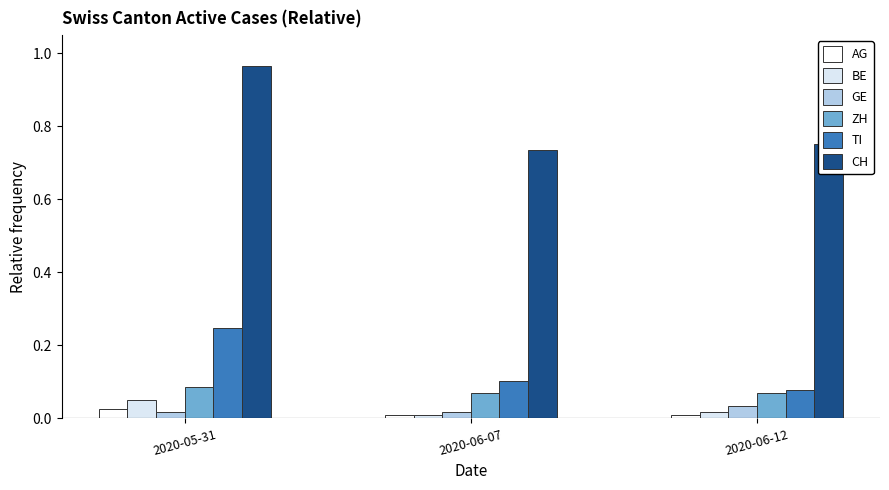

What is the sum of all CH values?

2.5